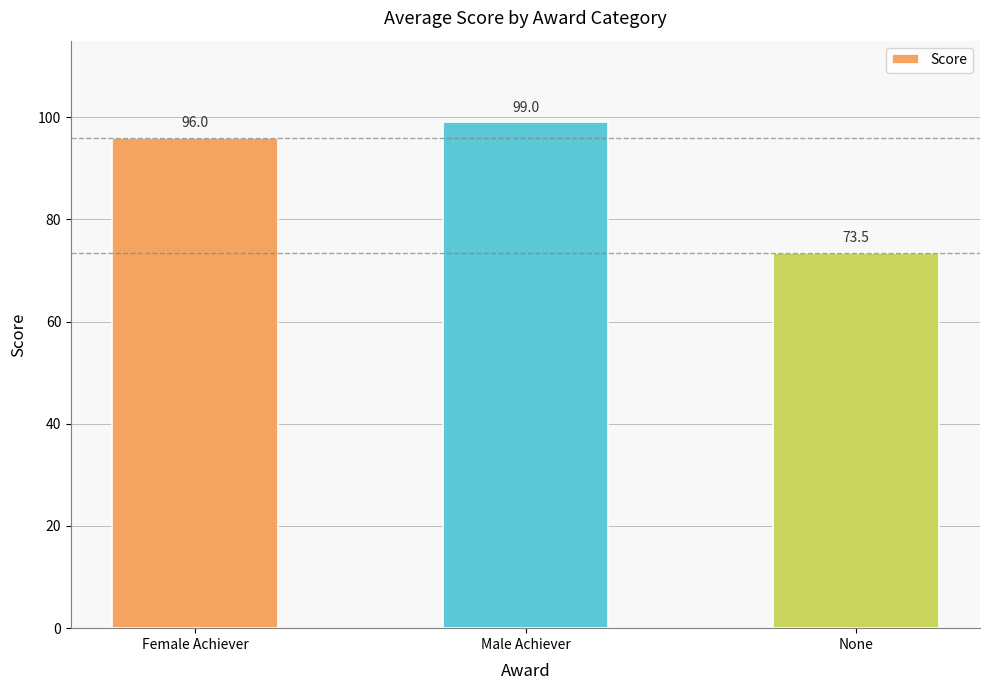

How many data points does each series have?

3